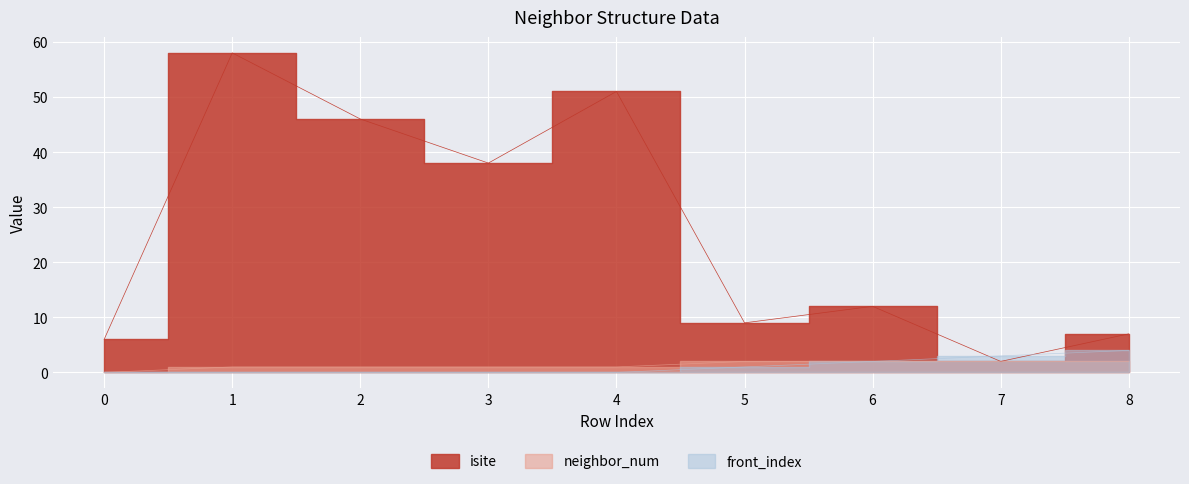

Which series has the largest range (max minus min)?

isite